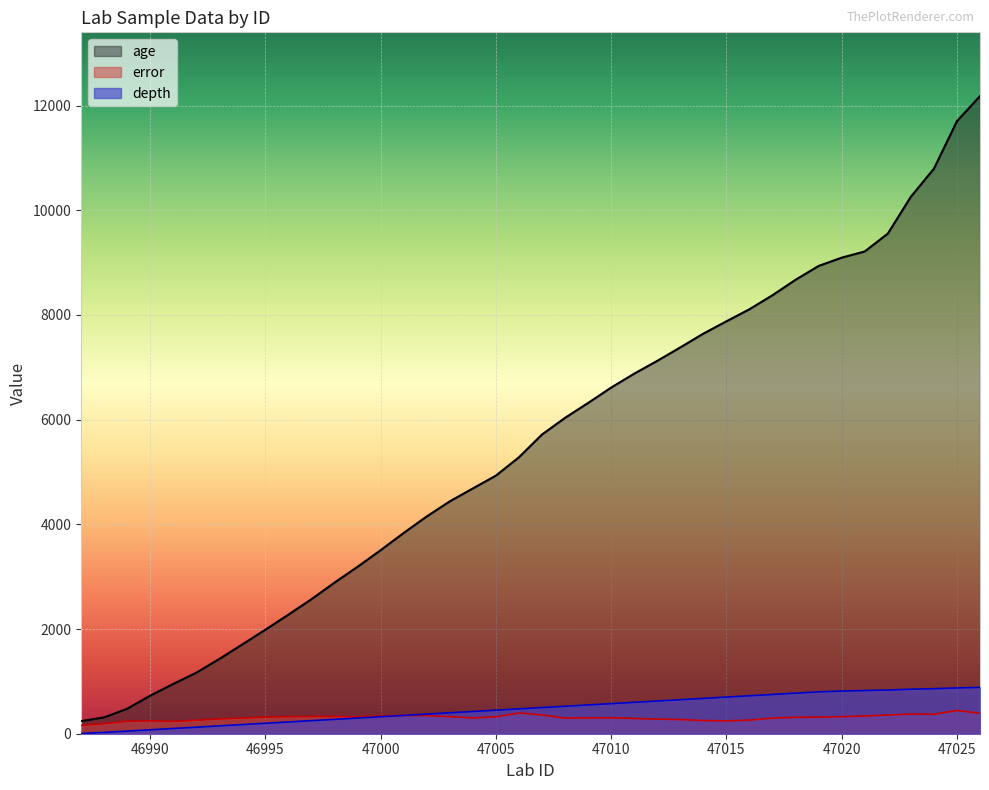

Reading left to right, transcribe all the data shown in this chart.

age: 241.0	312.0	477.1	726.5	950.4	1165.5	1428.3	1706.8	1987.4	2275.8	2570.8	2887.8	3190.1	3506.7	3836.5	4151.4	4439.8	4686.3	4931.5	5282.1	5717.2	6035.2	6319.6	6613.6	6879.2	7124.0	7380.8	7644.0	7879.1	8110.2	8377.9	8673.0	8936.9	9094.7	9213.8	9554.3	10258.1	10794.7	11702.7	12181.5
error: 159.5	191.6	237.9	247.1	236.3	257.2	283.0	298.3	318.4	325.5	329.2	330.1	322.7	340.7	347.7	348.1	326.1	301.7	324.9	396.1	358.5	297.3	303.1	303.1	292.0	279.9	270.0	251.7	245.3	260.3	298.6	314.1	315.8	326.0	339.4	356.4	376.5	372.4	444.5	390.6
depth: 5.0	25.0	50.0	75.0	100.0	125.0	150.0	175.0	200.0	225.0	250.0	275.0	300.0	325.0	350.0	375.0	400.0	425.0	450.0	475.0	500.0	525.0	550.0	575.0	600.0	625.0	650.0	675.0	700.0	725.0	750.0	775.0	800.0	815.0	825.0	835.0	850.0	860.0	875.0	885.0